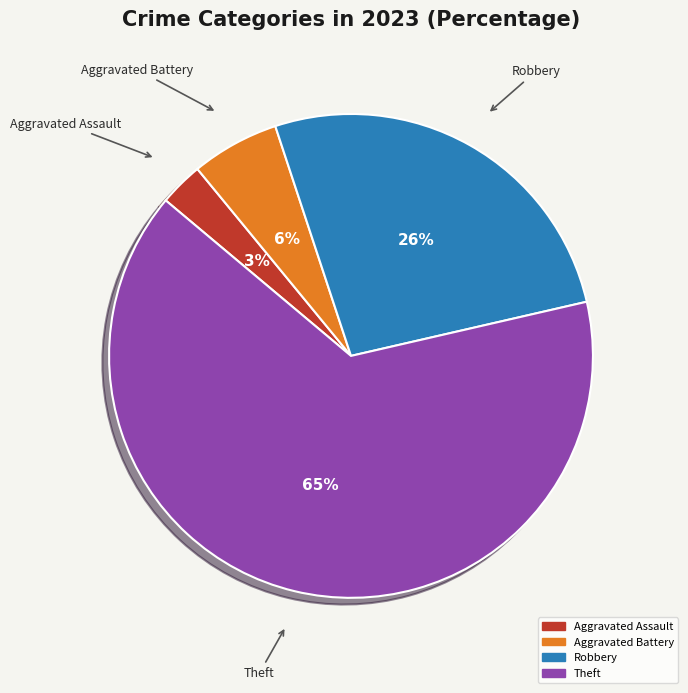

To the nearest percent, what is the average slice percentage?

25%